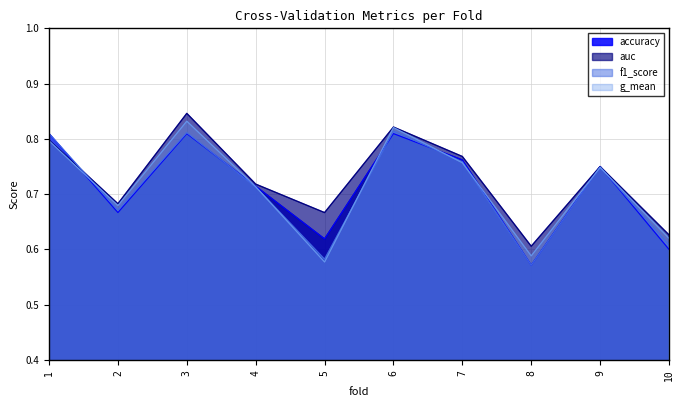

Which has a higher value, 5 or 8?

5